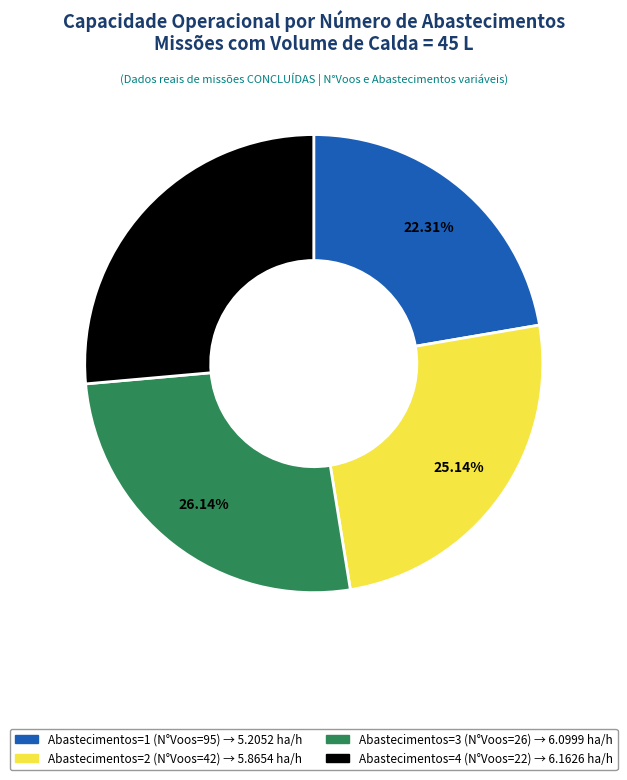

Is Abastecimentos=1 (N°Voos=95) the majority of the pie?

No